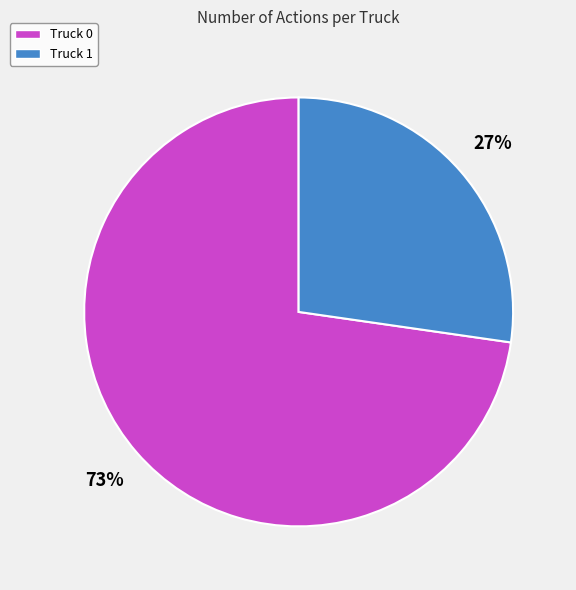

Which slice is the smallest?

Truck 1